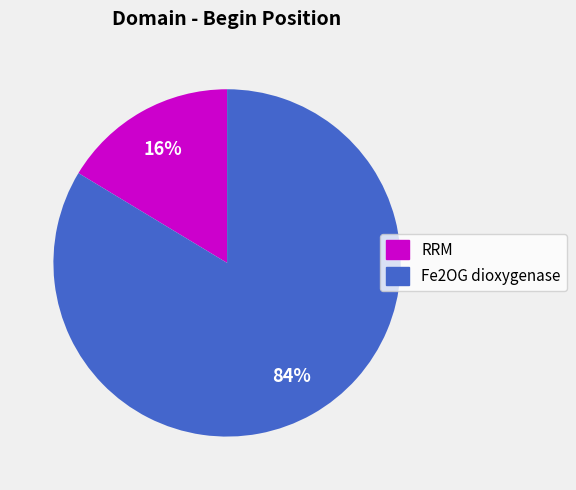

Does RRM account for over 50% of the chart?

No